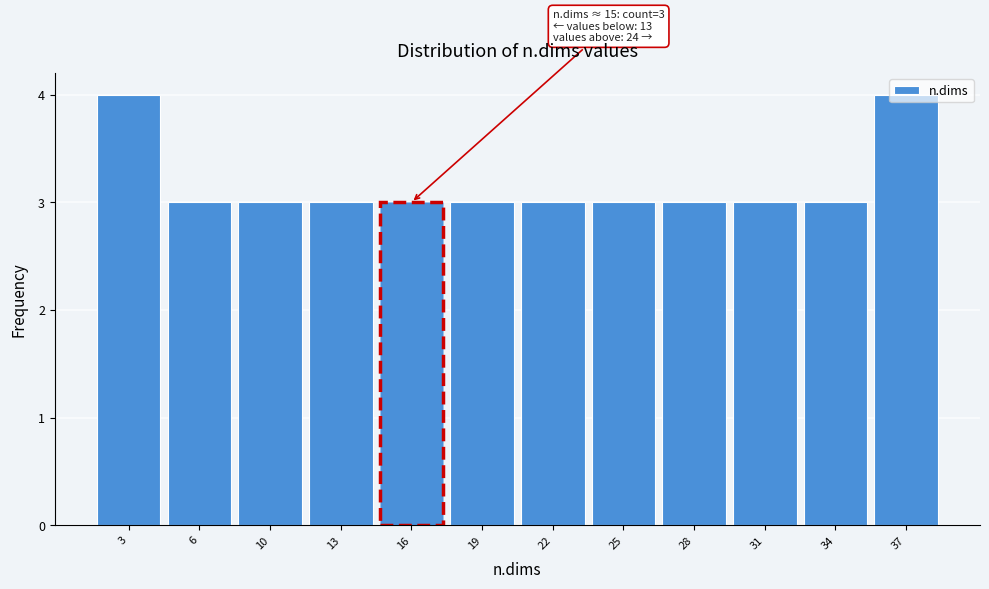

The value at 6 is 3. True or false?

True